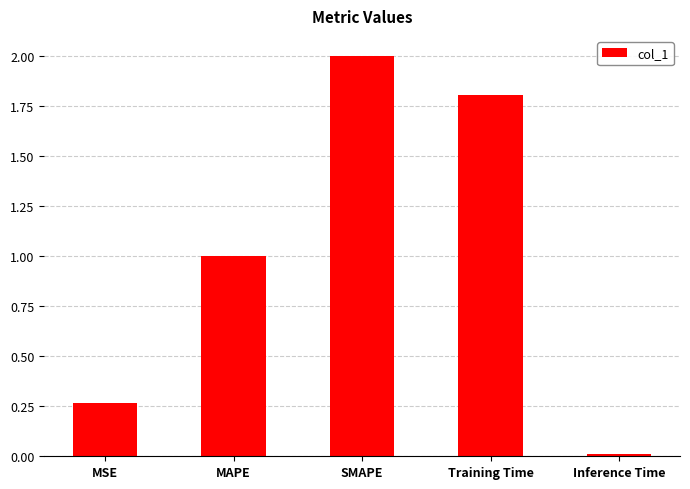

How many distinct data groups are displayed?

1